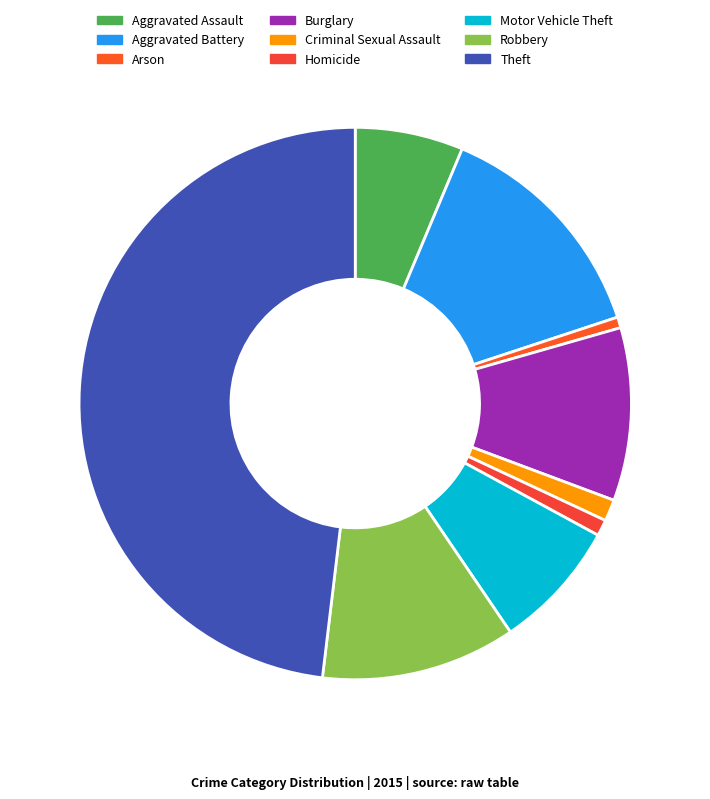

How many segments does this pie chart have?

9